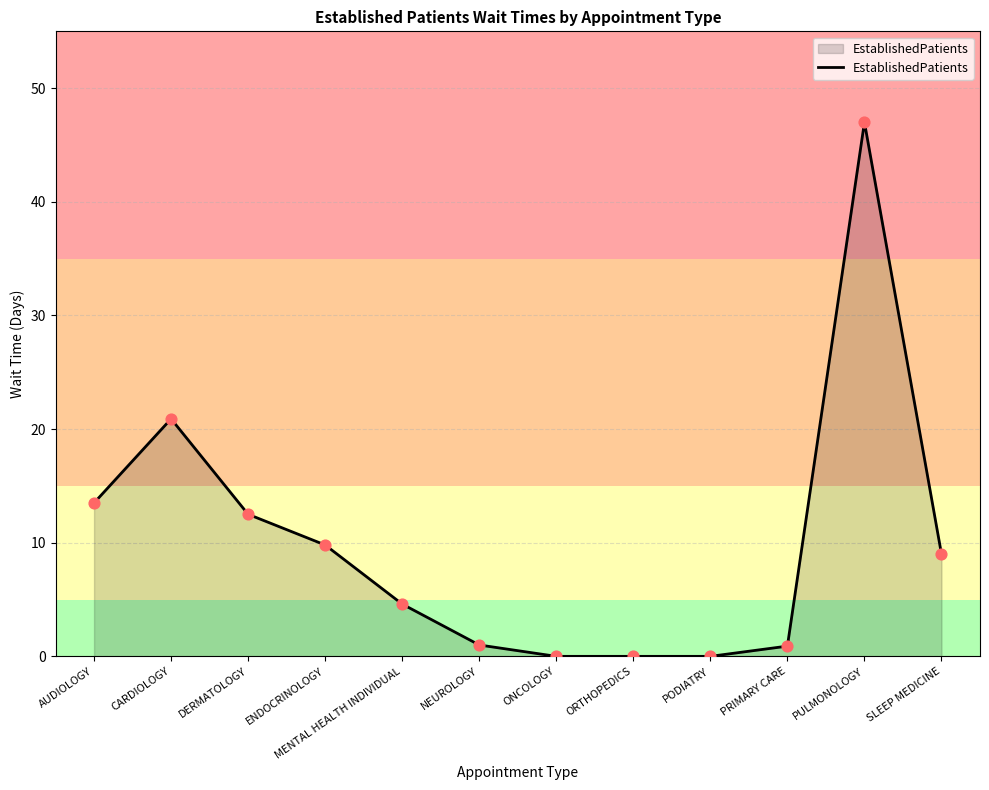

Which has a higher value, PRIMARY CARE or ENDOCRINOLOGY?

ENDOCRINOLOGY